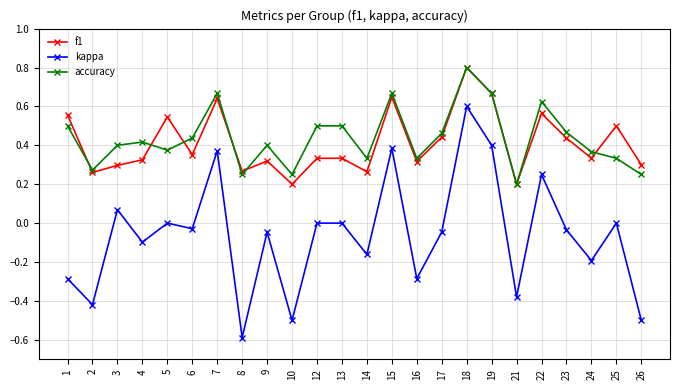

At which category is the sum across all series the highest?

18